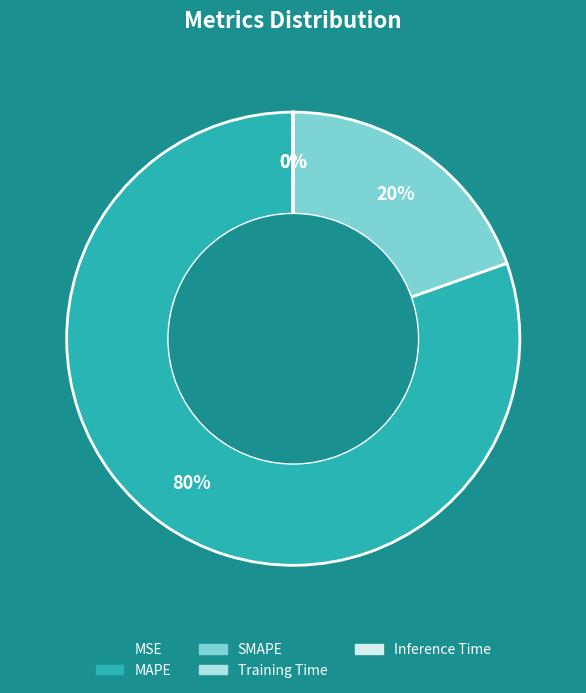

Which slice is the largest?

MAPE